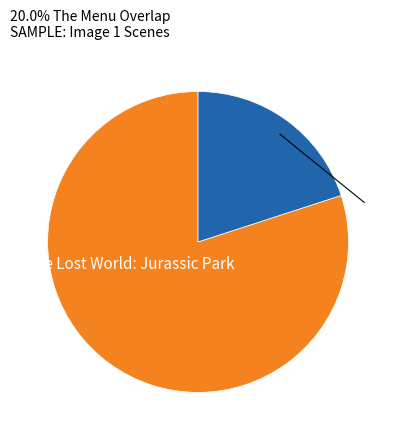

Is there a majority slice in this chart?

Yes